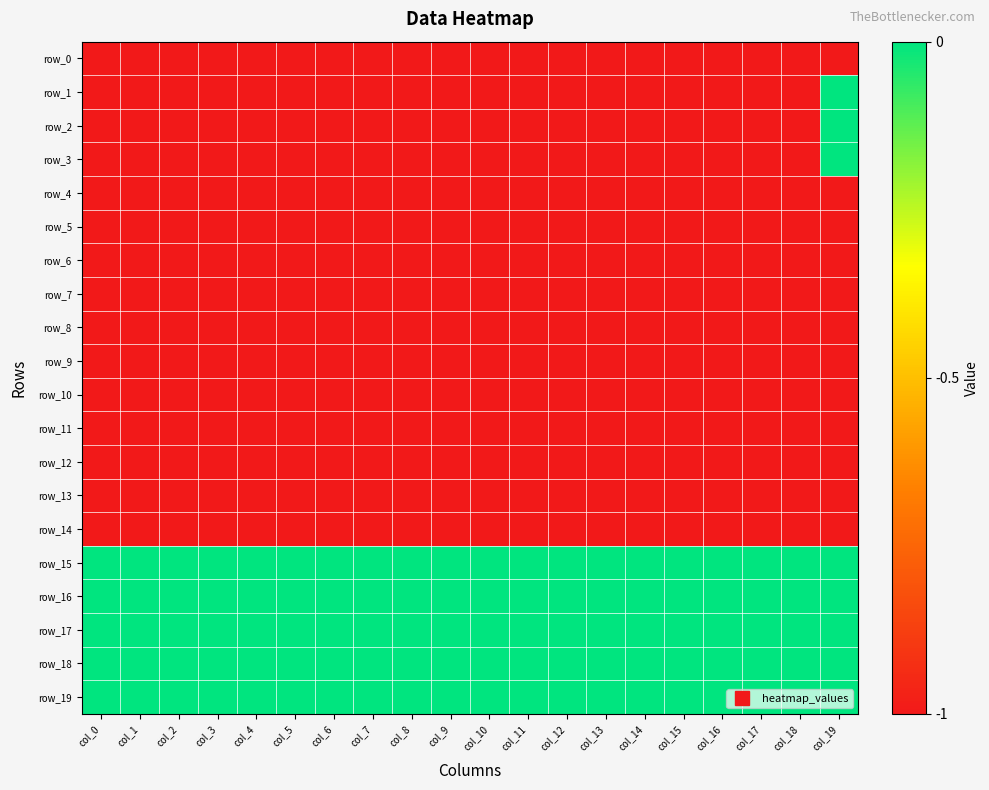

Reading left to right, list all the values displayed in this chart.

row_0: col_0=-1	col_1=-1	col_2=-1	col_3=-1	col_4=-1	col_5=-1	col_6=-1	col_7=-1	col_8=-1	col_9=-1	col_10=-1	col_11=-1	col_12=-1	col_13=-1	col_14=-1	col_15=-1	col_16=-1	col_17=-1	col_18=-1	col_19=-1
row_1: col_0=-1	col_1=-1	col_2=-1	col_3=-1	col_4=-1	col_5=-1	col_6=-1	col_7=-1	col_8=-1	col_9=-1	col_10=-1	col_11=-1	col_12=-1	col_13=-1	col_14=-1	col_15=-1	col_16=-1	col_17=-1	col_18=-1	col_19=0
row_2: col_0=-1	col_1=-1	col_2=-1	col_3=-1	col_4=-1	col_5=-1	col_6=-1	col_7=-1	col_8=-1	col_9=-1	col_10=-1	col_11=-1	col_12=-1	col_13=-1	col_14=-1	col_15=-1	col_16=-1	col_17=-1	col_18=-1	col_19=0
row_3: col_0=-1	col_1=-1	col_2=-1	col_3=-1	col_4=-1	col_5=-1	col_6=-1	col_7=-1	col_8=-1	col_9=-1	col_10=-1	col_11=-1	col_12=-1	col_13=-1	col_14=-1	col_15=-1	col_16=-1	col_17=-1	col_18=-1	col_19=0
row_4: col_0=-1	col_1=-1	col_2=-1	col_3=-1	col_4=-1	col_5=-1	col_6=-1	col_7=-1	col_8=-1	col_9=-1	col_10=-1	col_11=-1	col_12=-1	col_13=-1	col_14=-1	col_15=-1	col_16=-1	col_17=-1	col_18=-1	col_19=-1
row_5: col_0=-1	col_1=-1	col_2=-1	col_3=-1	col_4=-1	col_5=-1	col_6=-1	col_7=-1	col_8=-1	col_9=-1	col_10=-1	col_11=-1	col_12=-1	col_13=-1	col_14=-1	col_15=-1	col_16=-1	col_17=-1	col_18=-1	col_19=-1
row_6: col_0=-1	col_1=-1	col_2=-1	col_3=-1	col_4=-1	col_5=-1	col_6=-1	col_7=-1	col_8=-1	col_9=-1	col_10=-1	col_11=-1	col_12=-1	col_13=-1	col_14=-1	col_15=-1	col_16=-1	col_17=-1	col_18=-1	col_19=-1
row_7: col_0=-1	col_1=-1	col_2=-1	col_3=-1	col_4=-1	col_5=-1	col_6=-1	col_7=-1	col_8=-1	col_9=-1	col_10=-1	col_11=-1	col_12=-1	col_13=-1	col_14=-1	col_15=-1	col_16=-1	col_17=-1	col_18=-1	col_19=-1
row_8: col_0=-1	col_1=-1	col_2=-1	col_3=-1	col_4=-1	col_5=-1	col_6=-1	col_7=-1	col_8=-1	col_9=-1	col_10=-1	col_11=-1	col_12=-1	col_13=-1	col_14=-1	col_15=-1	col_16=-1	col_17=-1	col_18=-1	col_19=-1
row_9: col_0=-1	col_1=-1	col_2=-1	col_3=-1	col_4=-1	col_5=-1	col_6=-1	col_7=-1	col_8=-1	col_9=-1	col_10=-1	col_11=-1	col_12=-1	col_13=-1	col_14=-1	col_15=-1	col_16=-1	col_17=-1	col_18=-1	col_19=-1
row_10: col_0=-1	col_1=-1	col_2=-1	col_3=-1	col_4=-1	col_5=-1	col_6=-1	col_7=-1	col_8=-1	col_9=-1	col_10=-1	col_11=-1	col_12=-1	col_13=-1	col_14=-1	col_15=-1	col_16=-1	col_17=-1	col_18=-1	col_19=-1
row_11: col_0=-1	col_1=-1	col_2=-1	col_3=-1	col_4=-1	col_5=-1	col_6=-1	col_7=-1	col_8=-1	col_9=-1	col_10=-1	col_11=-1	col_12=-1	col_13=-1	col_14=-1	col_15=-1	col_16=-1	col_17=-1	col_18=-1	col_19=-1
row_12: col_0=-1	col_1=-1	col_2=-1	col_3=-1	col_4=-1	col_5=-1	col_6=-1	col_7=-1	col_8=-1	col_9=-1	col_10=-1	col_11=-1	col_12=-1	col_13=-1	col_14=-1	col_15=-1	col_16=-1	col_17=-1	col_18=-1	col_19=-1
row_13: col_0=-1	col_1=-1	col_2=-1	col_3=-1	col_4=-1	col_5=-1	col_6=-1	col_7=-1	col_8=-1	col_9=-1	col_10=-1	col_11=-1	col_12=-1	col_13=-1	col_14=-1	col_15=-1	col_16=-1	col_17=-1	col_18=-1	col_19=-1
row_14: col_0=-1	col_1=-1	col_2=-1	col_3=-1	col_4=-1	col_5=-1	col_6=-1	col_7=-1	col_8=-1	col_9=-1	col_10=-1	col_11=-1	col_12=-1	col_13=-1	col_14=-1	col_15=-1	col_16=-1	col_17=-1	col_18=-1	col_19=-1
row_15: col_0=0	col_1=0	col_2=0	col_3=0	col_4=0	col_5=0	col_6=0	col_7=0	col_8=0	col_9=0	col_10=0	col_11=0	col_12=0	col_13=0	col_14=0	col_15=0	col_16=0	col_17=0	col_18=0	col_19=0
row_16: col_0=0	col_1=0	col_2=0	col_3=0	col_4=0	col_5=0	col_6=0	col_7=0	col_8=0	col_9=0	col_10=0	col_11=0	col_12=0	col_13=0	col_14=0	col_15=0	col_16=0	col_17=0	col_18=0	col_19=0
row_17: col_0=0	col_1=0	col_2=0	col_3=0	col_4=0	col_5=0	col_6=0	col_7=0	col_8=0	col_9=0	col_10=0	col_11=0	col_12=0	col_13=0	col_14=0	col_15=0	col_16=0	col_17=0	col_18=0	col_19=0
row_18: col_0=0	col_1=0	col_2=0	col_3=0	col_4=0	col_5=0	col_6=0	col_7=0	col_8=0	col_9=0	col_10=0	col_11=0	col_12=0	col_13=0	col_14=0	col_15=0	col_16=0	col_17=0	col_18=0	col_19=0
row_19: col_0=0	col_1=0	col_2=0	col_3=0	col_4=0	col_5=0	col_6=0	col_7=0	col_8=0	col_9=0	col_10=0	col_11=0	col_12=0	col_13=0	col_14=0	col_15=0	col_16=0	col_17=0	col_18=0	col_19=0